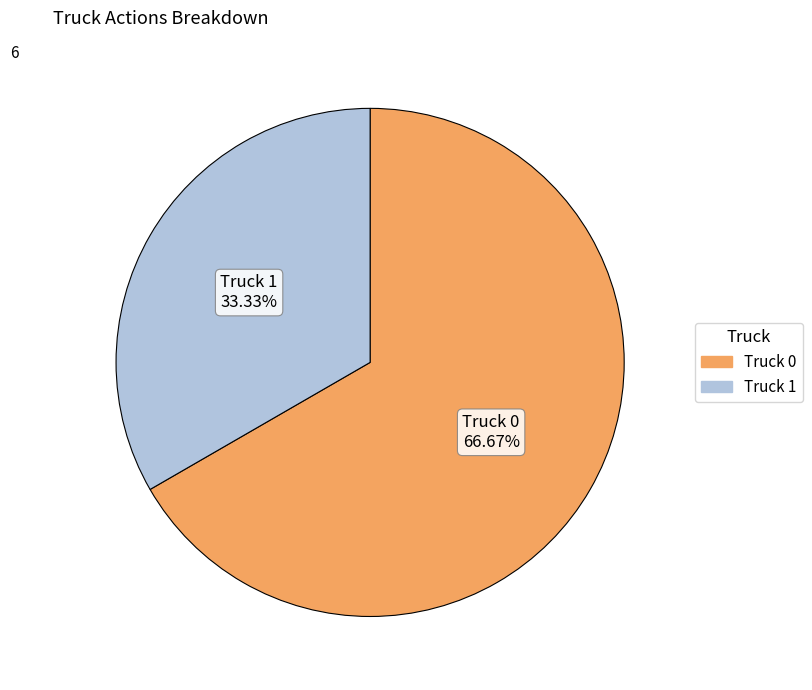

To the nearest percent, what is the difference between the Truck 0 and Truck 1 slice percentages?

33%